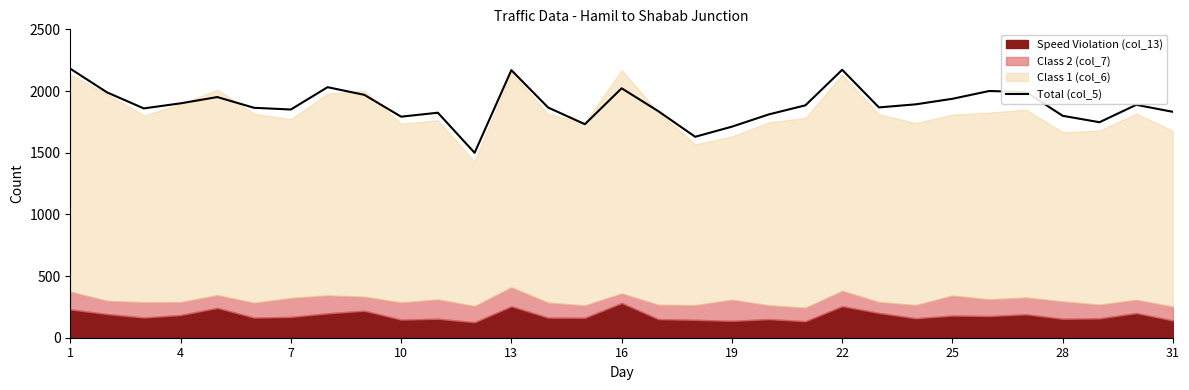

What is the maximum value for Total (col_5)?

2181